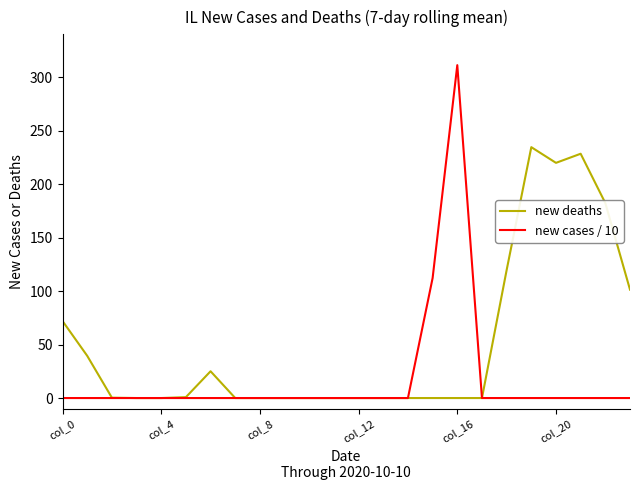

What is the average value of the new cases / 10 series?

17.6